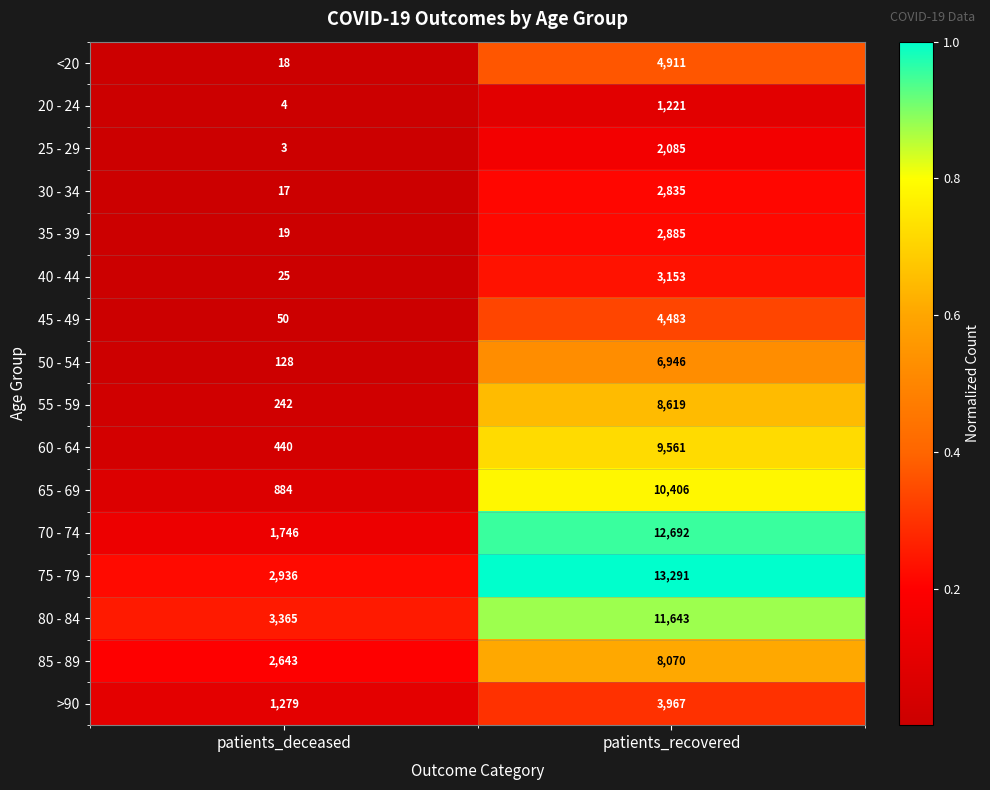

What is the sum of all 75 - 79 values?

16227